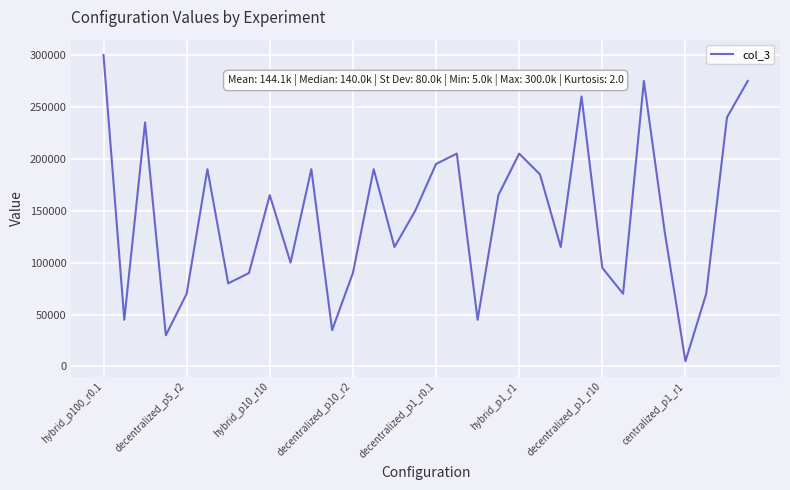

What is the greatest value displayed?

300000